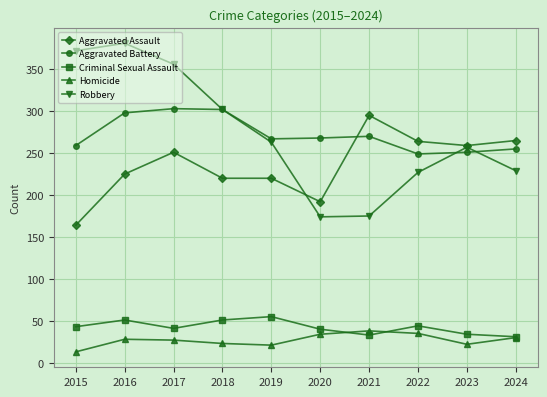

Is it true that Criminal Sexual Assault equals 44 at 2022?

True